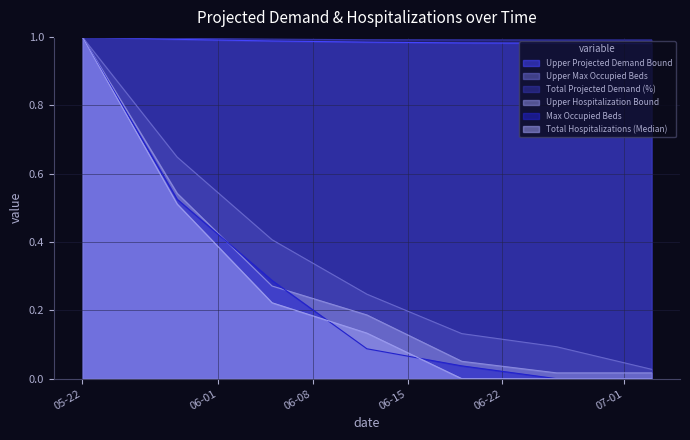

Between 07-03-2021 and 05-29-2021, which is larger?

05-29-2021